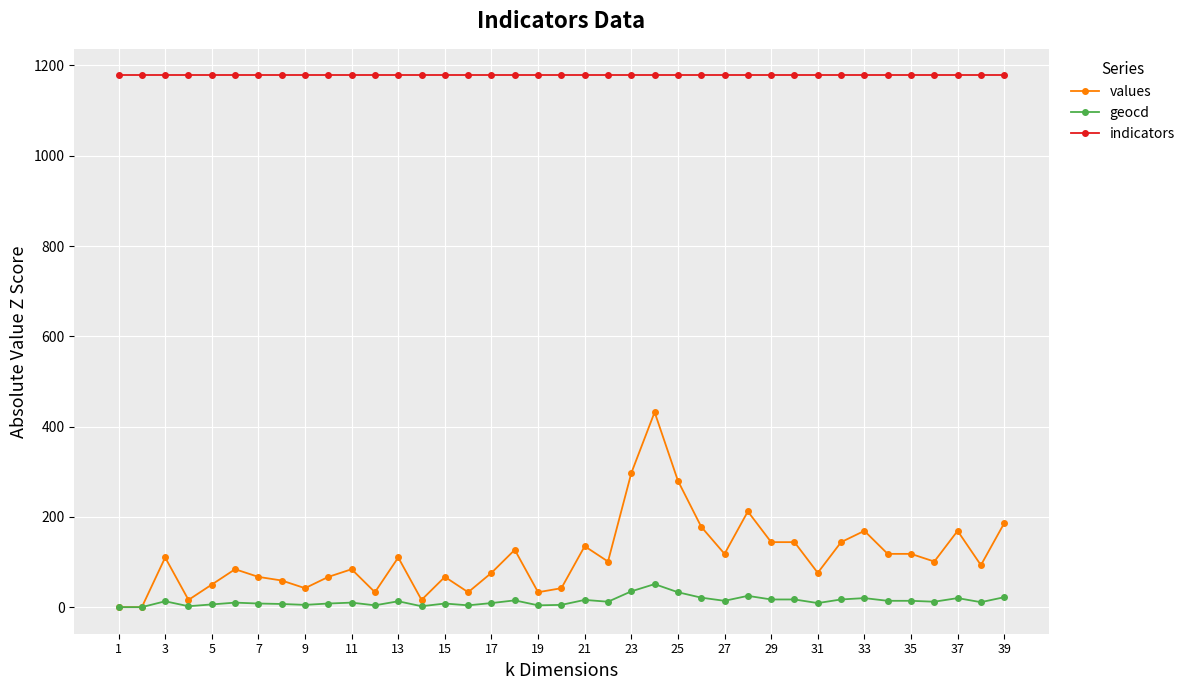

What is the highest value of the indicators series?

1178